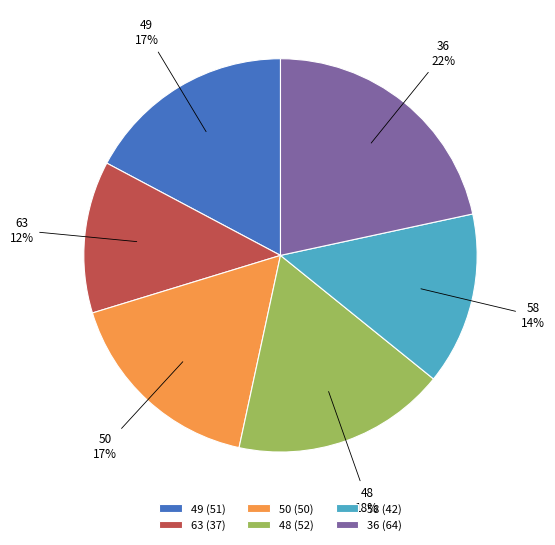

Is it true that 48 is 8% of the pie?

False